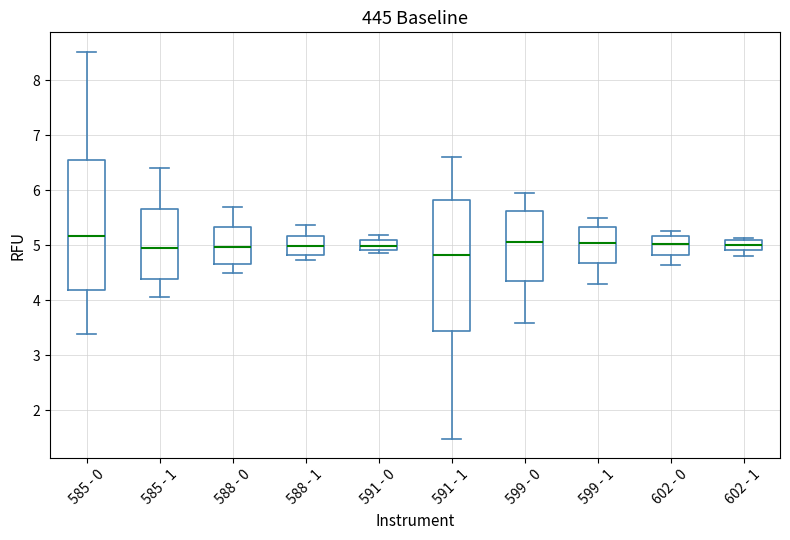

Which box's median line is the highest?

585 - 0